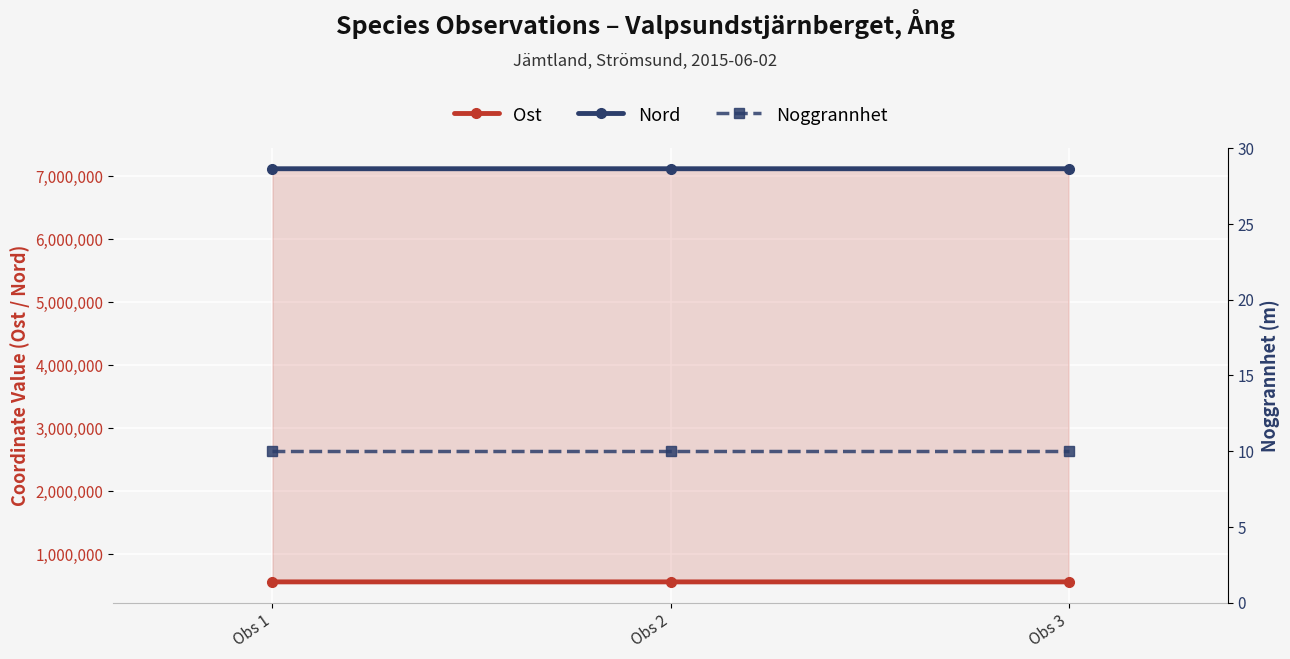

What is the difference between the maximum and second lowest values in the Ost series?

142.2